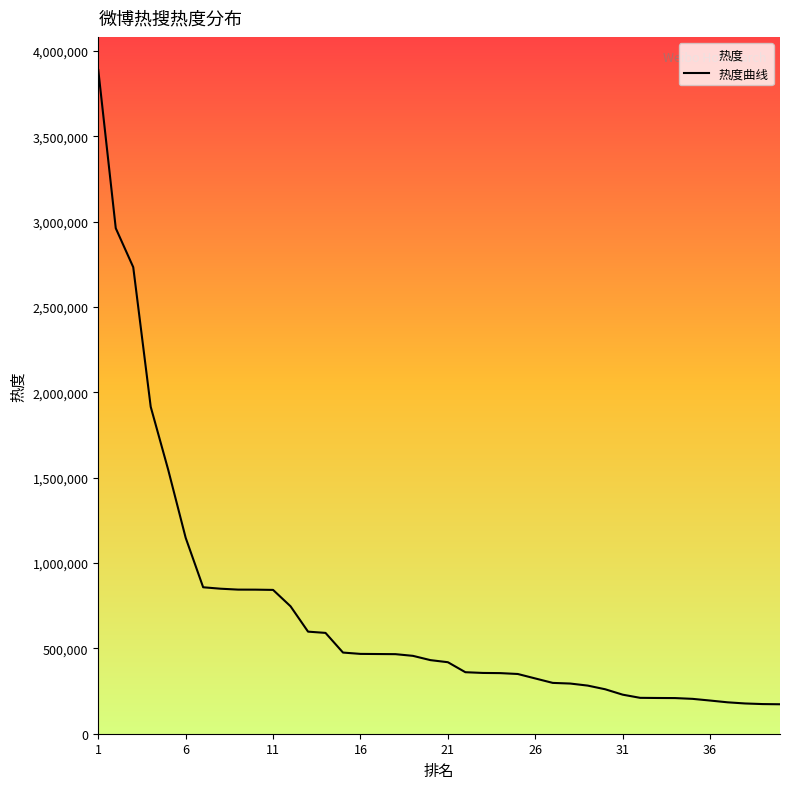

Reading left to right, what are all the values shown in this chart?

3888960	2962270	2733972	1915692	1546815	1148025	858190	849742	844465	844238	842760	746642	598197	590784	475610	467779	466992	466235	456365	431303	419017	360482	356189	355141	349976	323861	297835	294043	282027	260495	228867	210254	209401	208860	204281	194438	184045	177301	173742	172617